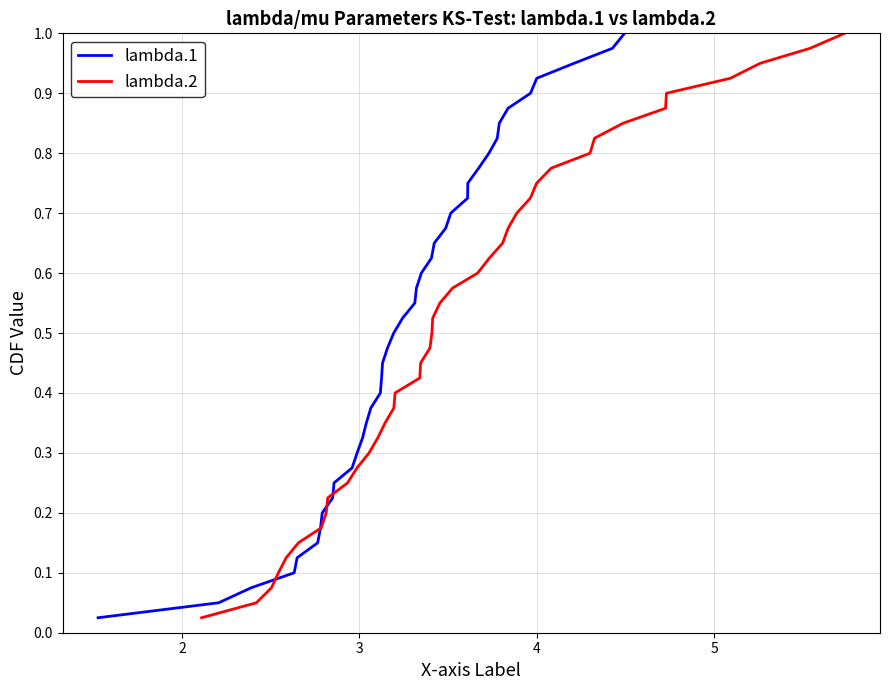

List the series in order of their peak value, highest first.

lambda.1, lambda.2